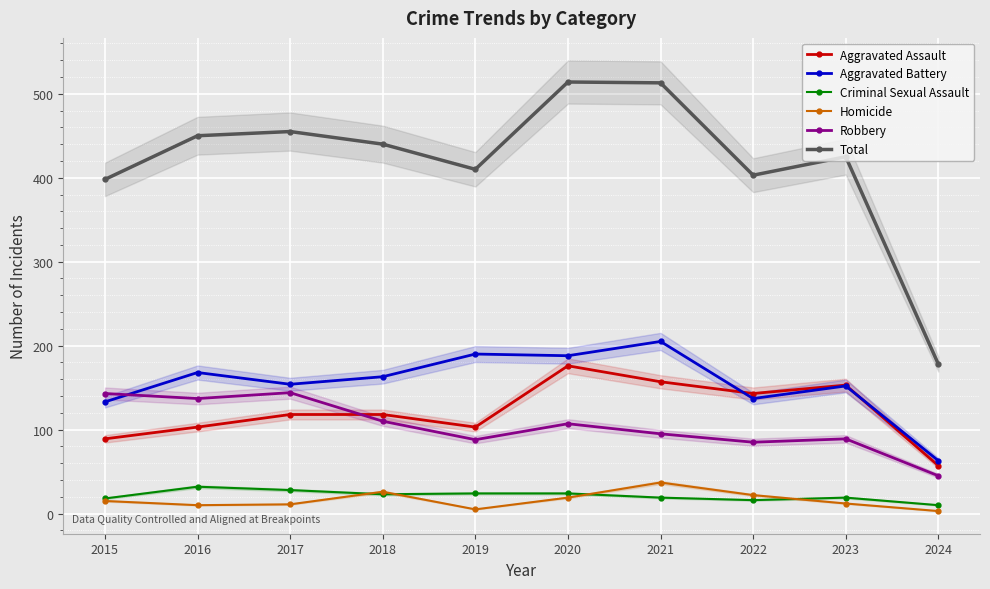

What is the difference between the Total values at 2018 and 2015?

42